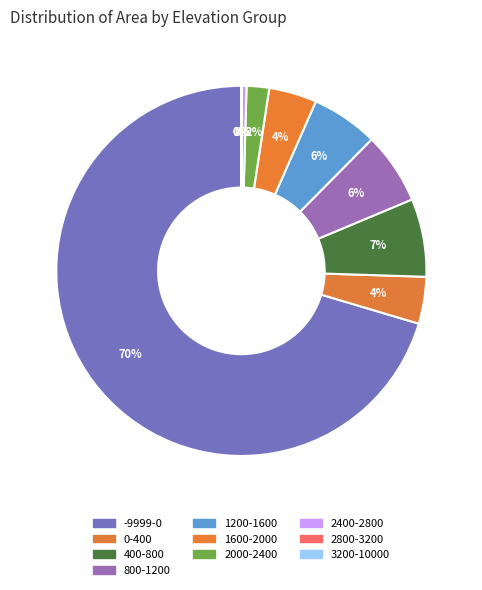

Combined, do 1200-1600 and 1600-2000 account for over 50%?

No